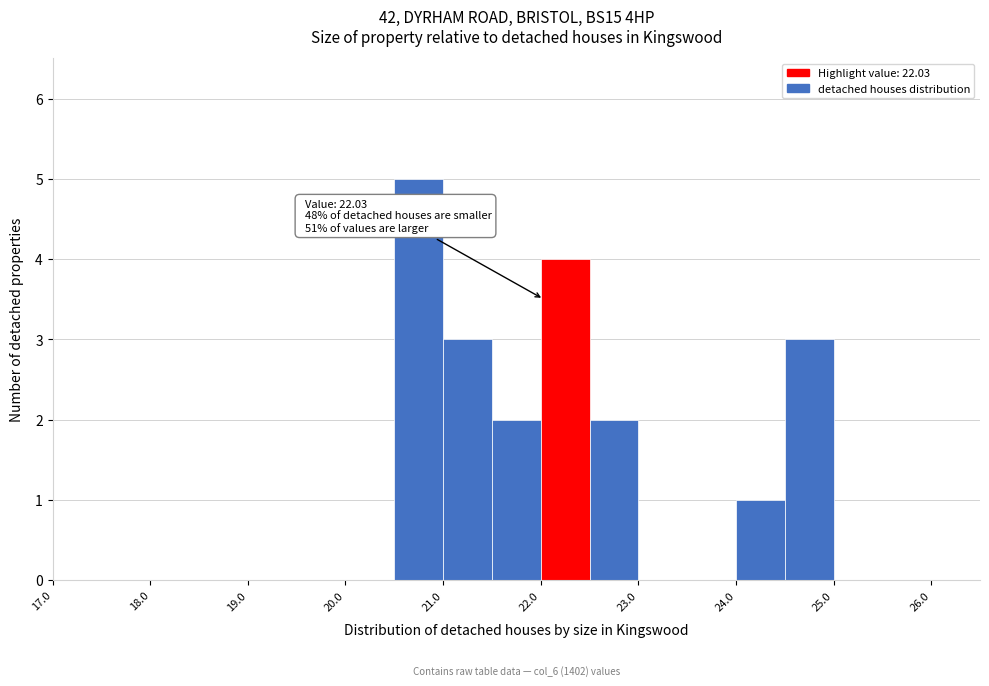

Over which range of the x-axis is the bar tallest?

20.5 to 21.0